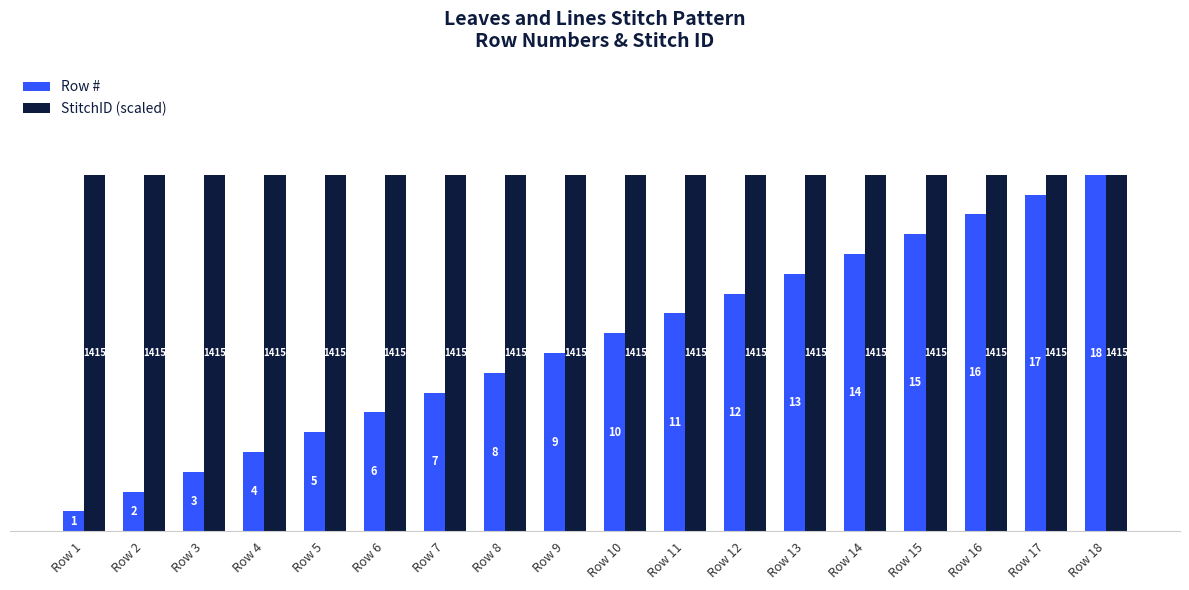

What is the minimum value shown in the chart?

1